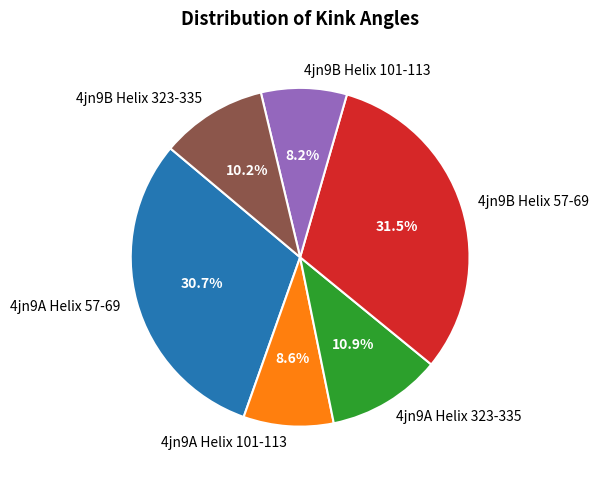

To the nearest percent, what portion does 4jn9B Helix 101-113 represent?

8%